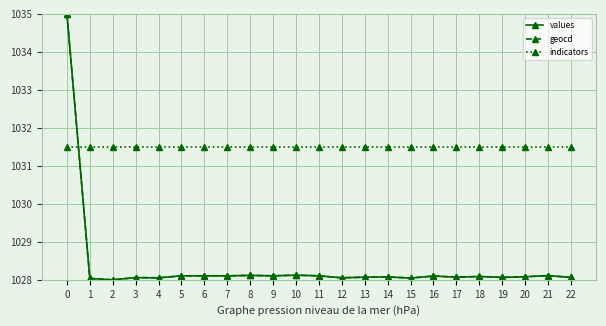

The value of geocd at 6 is 1028.1. True or false?

True